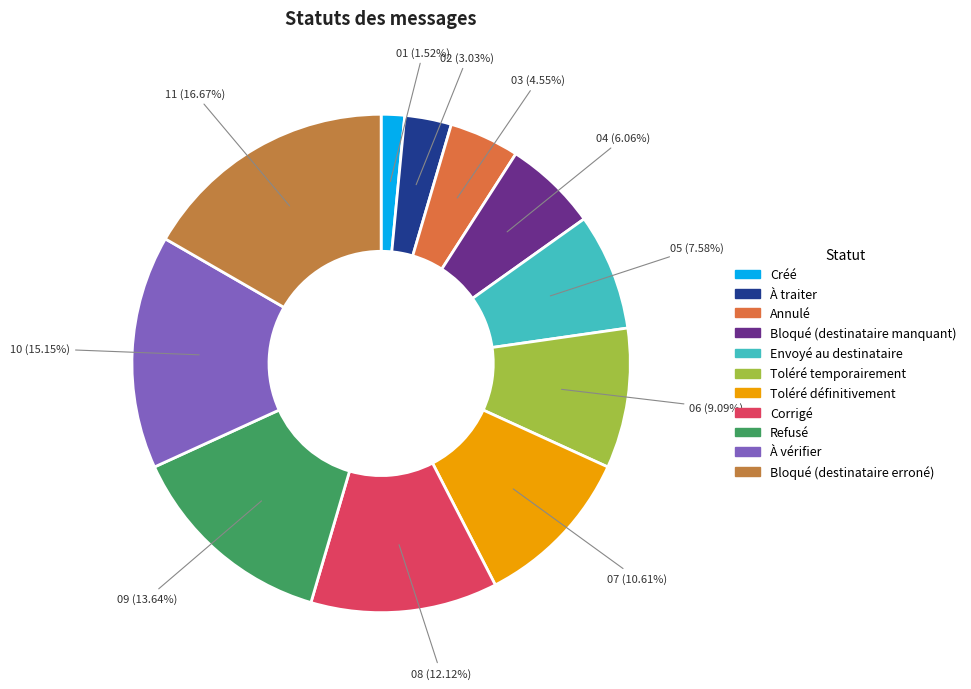

Count the number of slices in the pie.

11